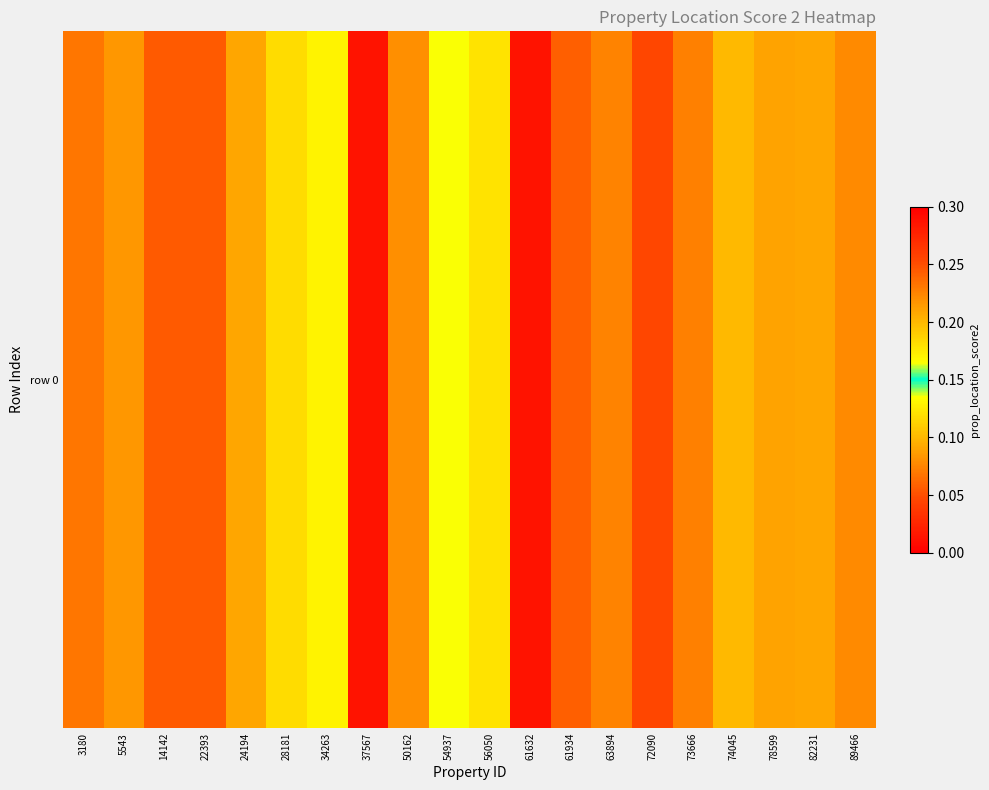

The chart shows a value of 0.2 at 34263. True or false?

False